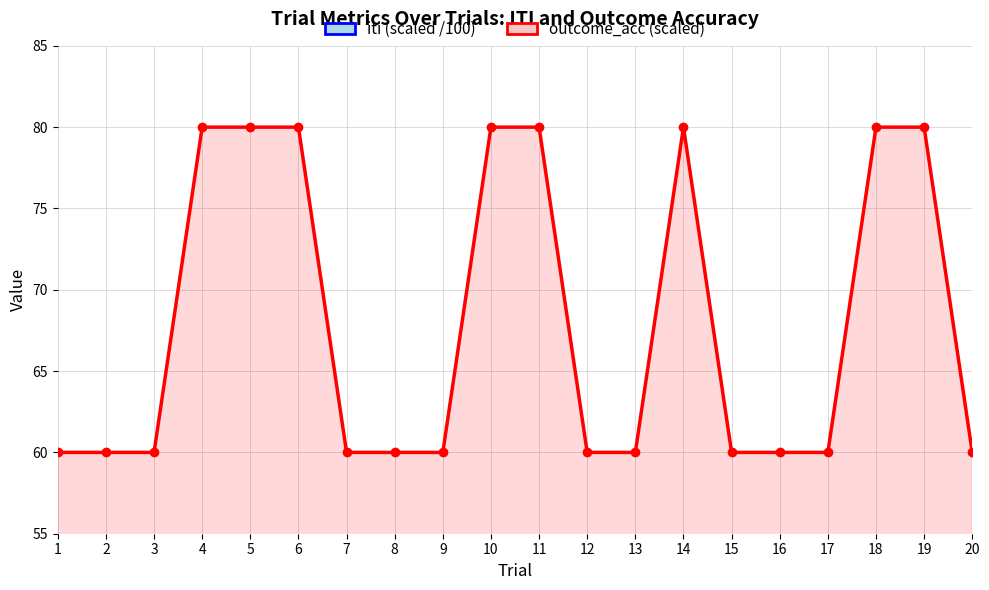

Where is iti (scaled /100) nearest to the value 25?

8